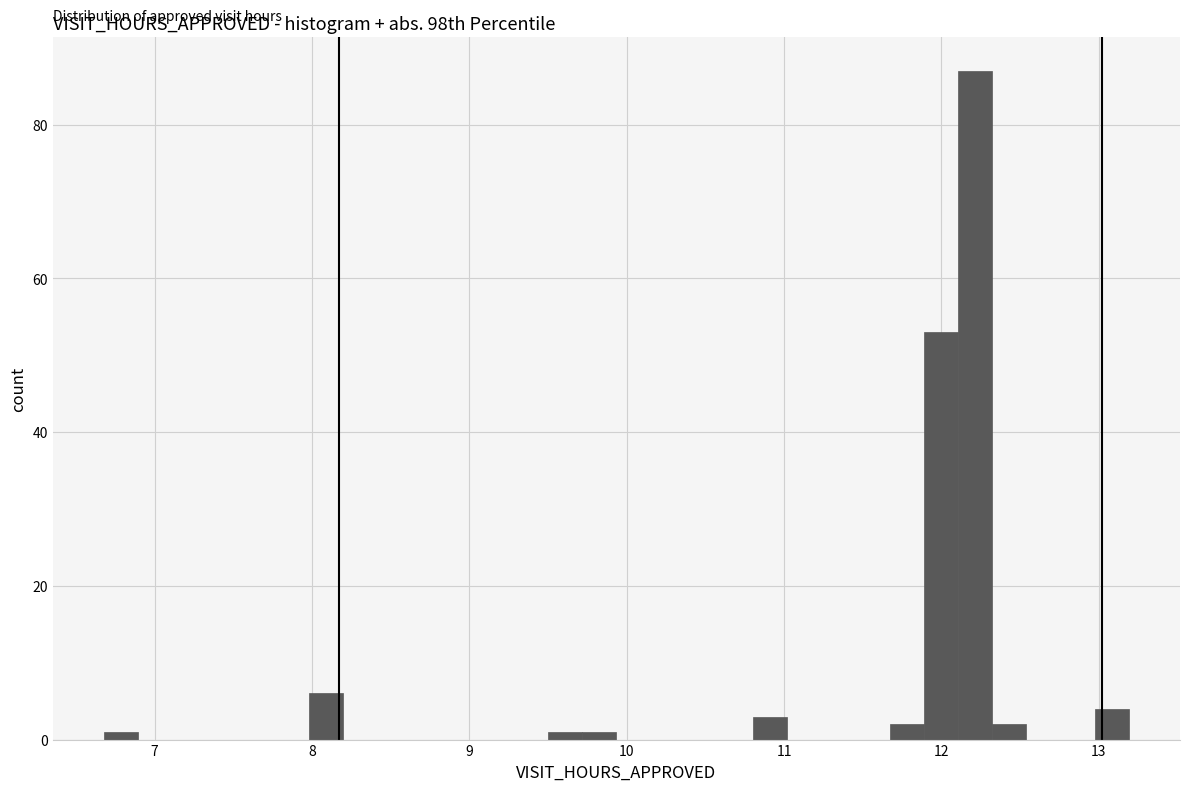

Read against the x-axis, roughly where is the centre of the tallest bar?

12.2